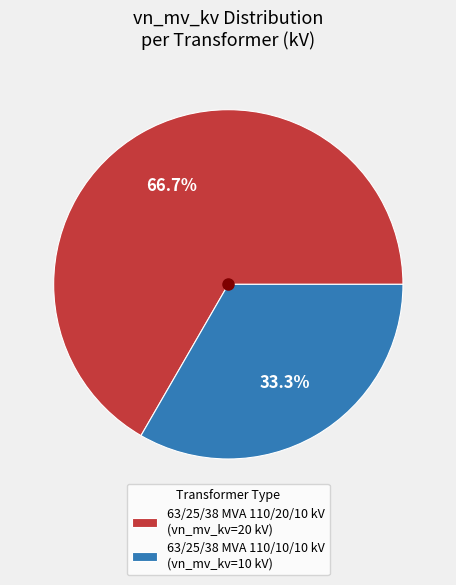

What is the majority slice?

63/25/38 MVA 110/20/10 kV